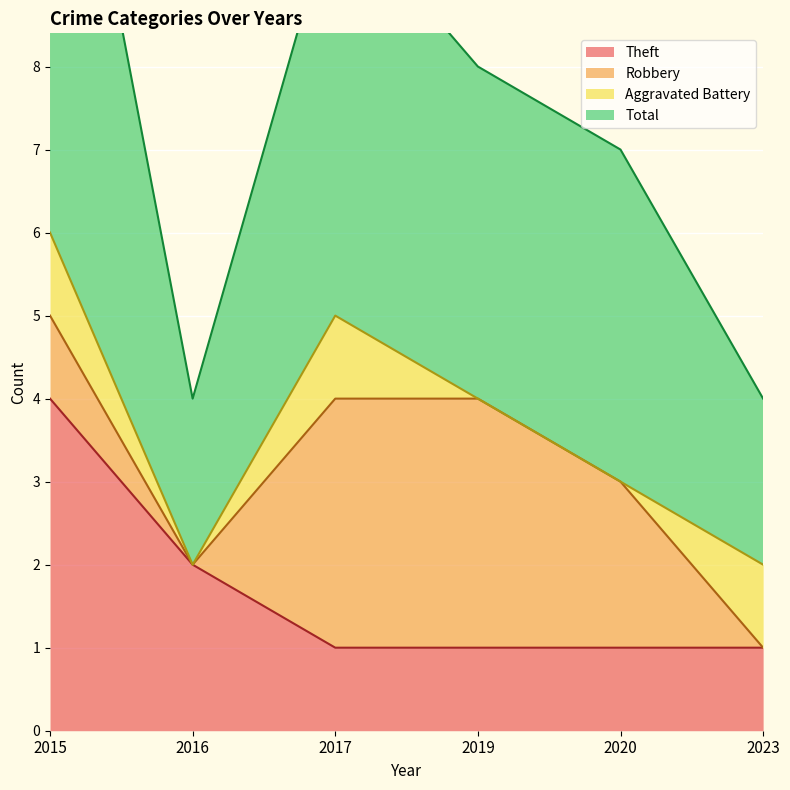

At how many categories does at least one series exceed 11?

1